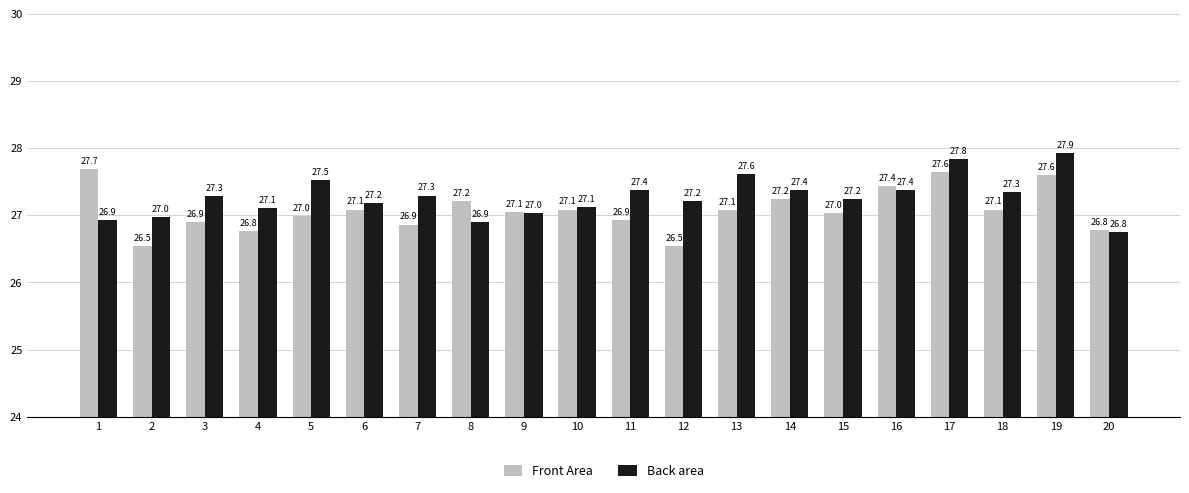

Which series has the largest total across all categories?

Back area